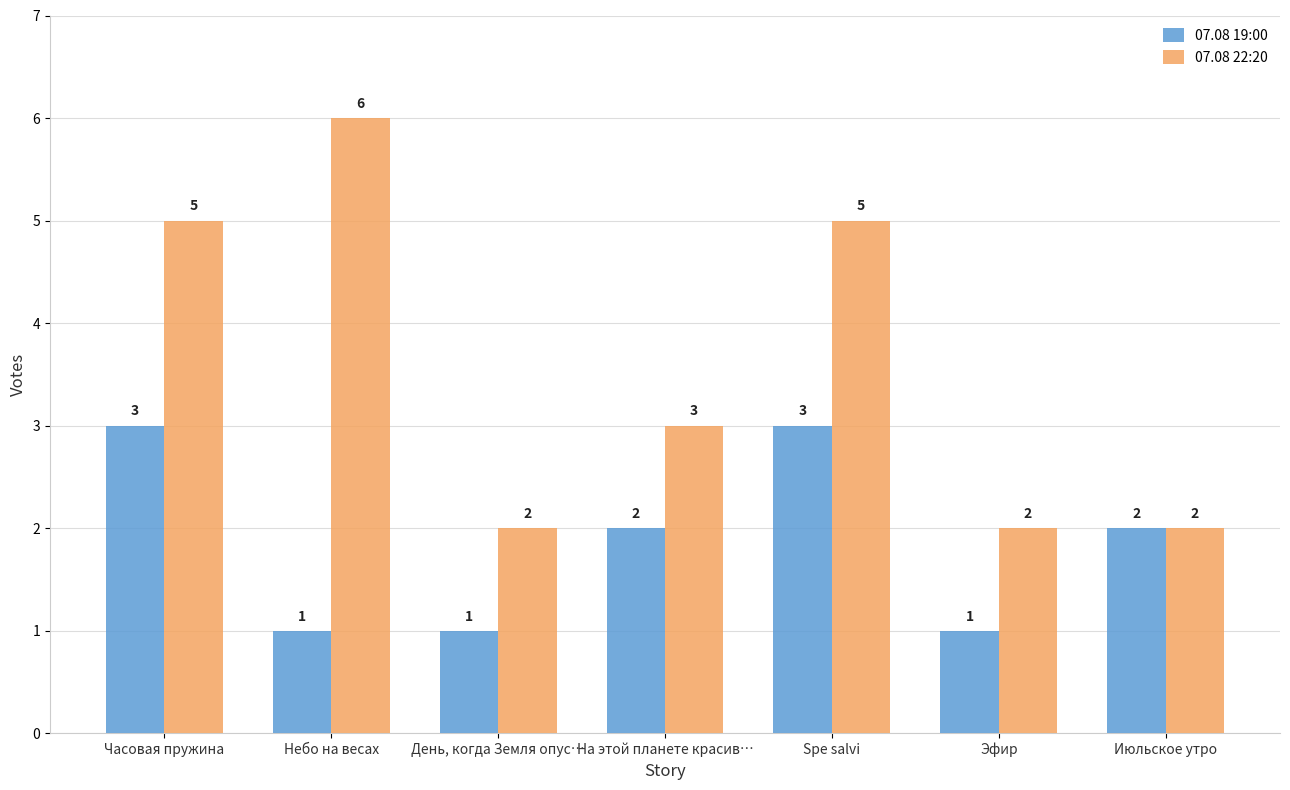

True or false: 07.08 22:20 has a value of 5 at Часовая пружина.

True